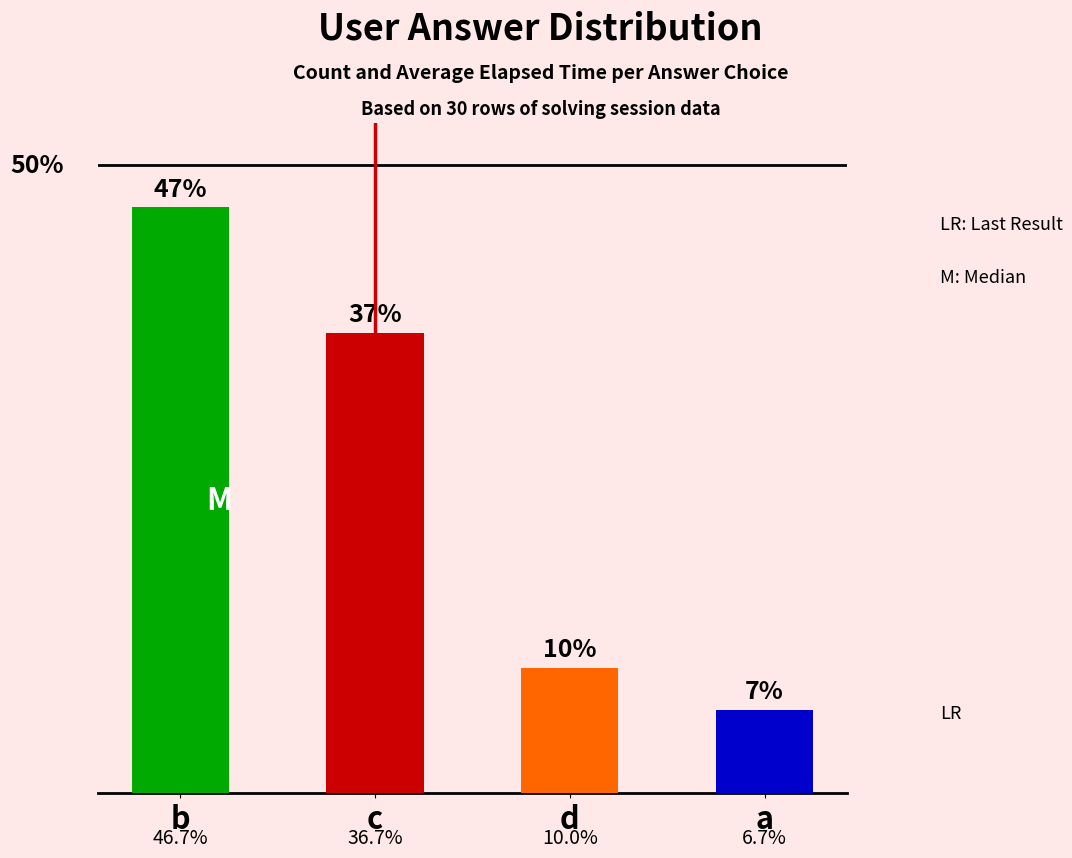

Are the bars horizontal?

No